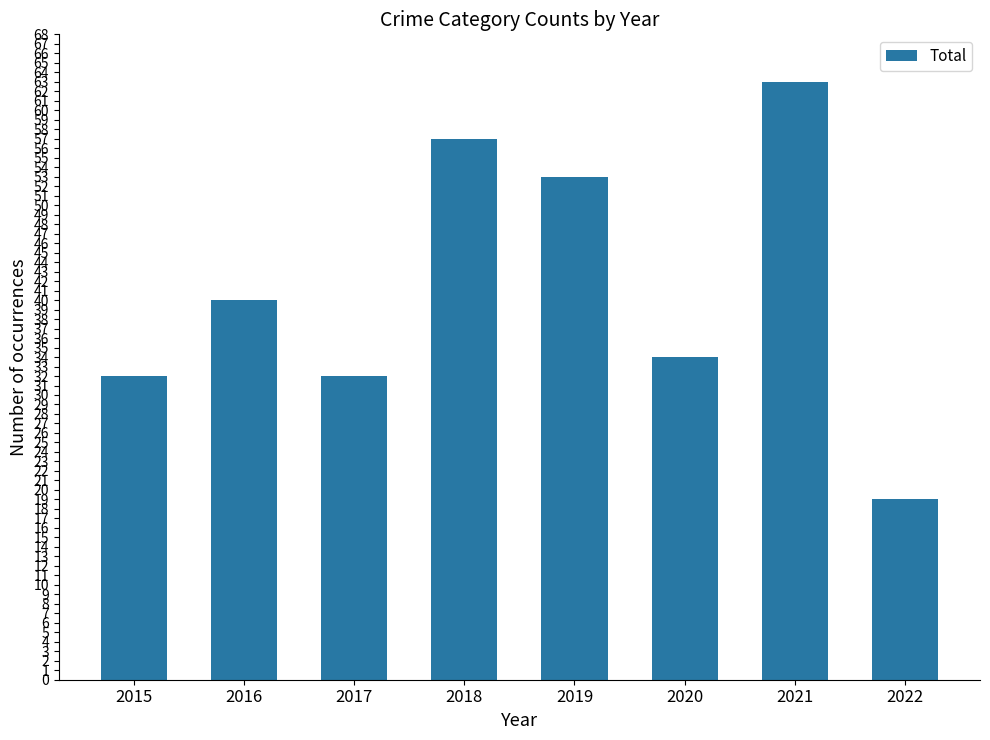

What is the change in value from 2017 to 2020?

+2